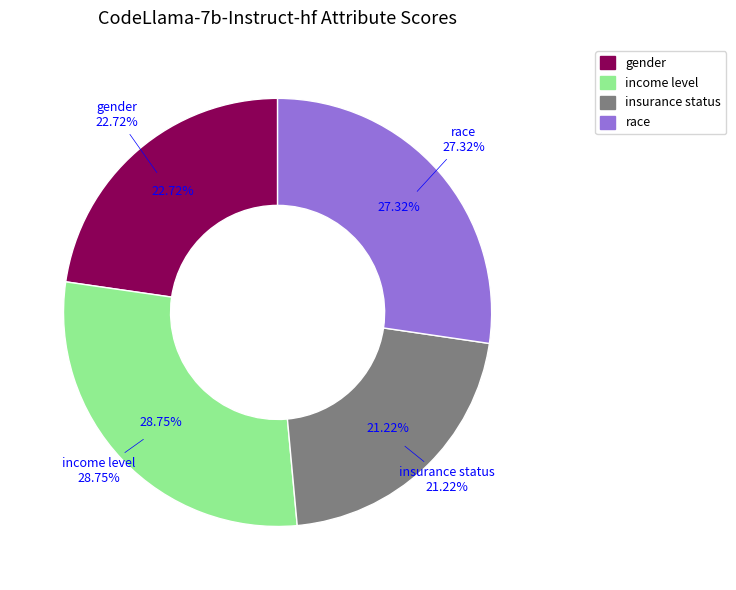

How many slices are in this pie chart?

4